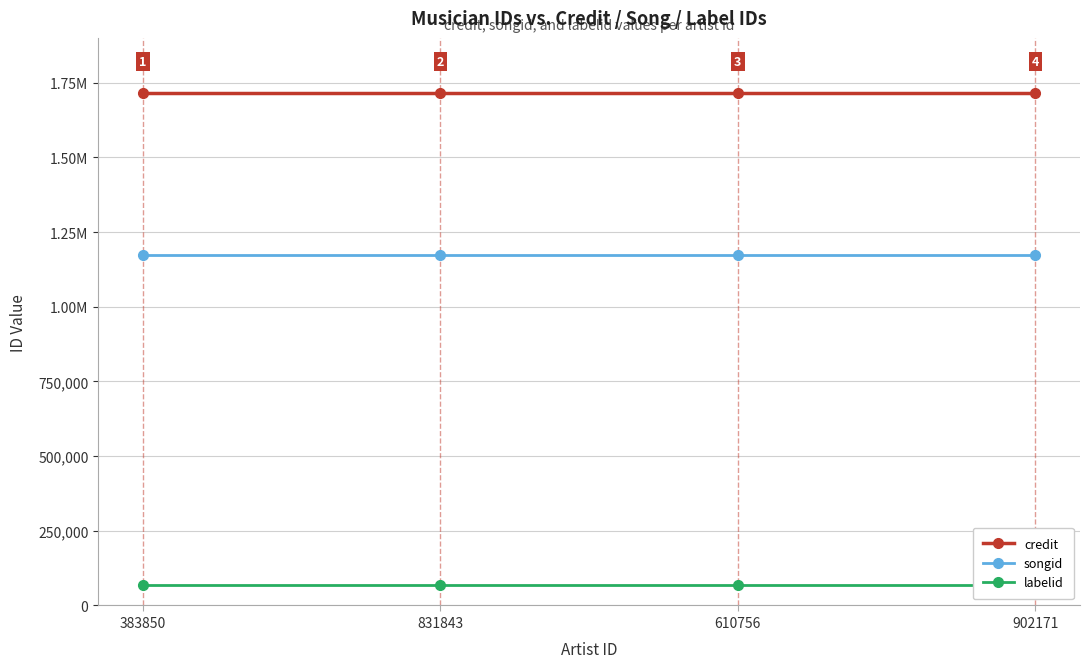

Rank the categories by songid value from highest to lowest.

383850, 831843, 610756, 902171